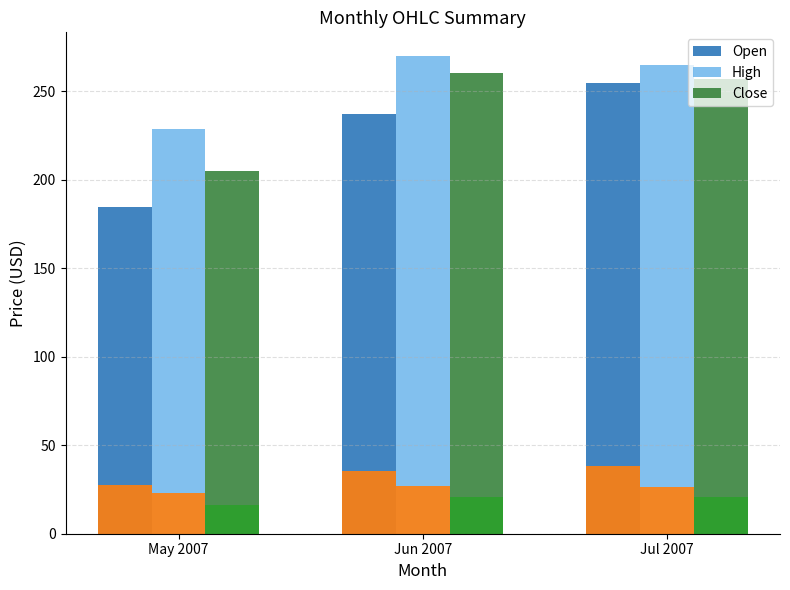

Reading right to left, transcribe all the data shown in this chart.

Open: Jul 2007=254.9	Jun 2007=237.3	May 2007=184.6
High: Jul 2007=265.0	Jun 2007=269.9	May 2007=228.5
Close: Jul 2007=256.9	Jun 2007=260.5	May 2007=204.8